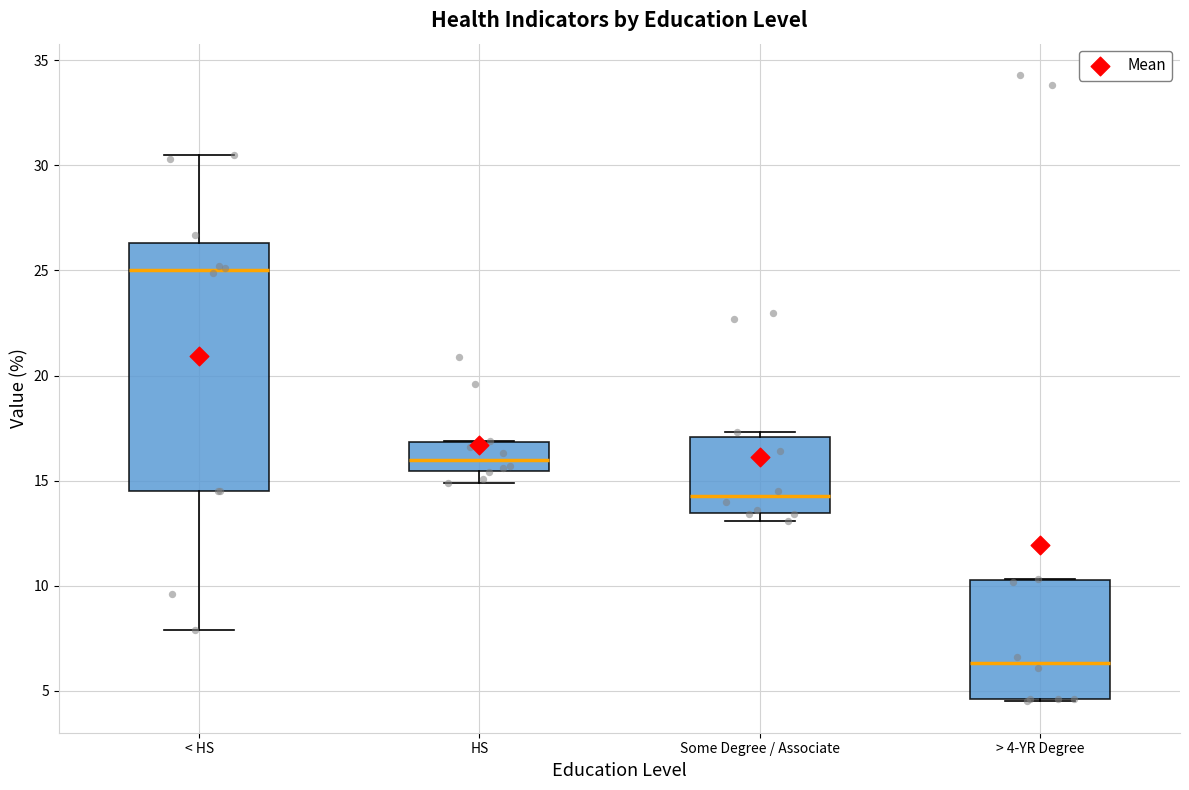

Which box has the highest median line?

< HS